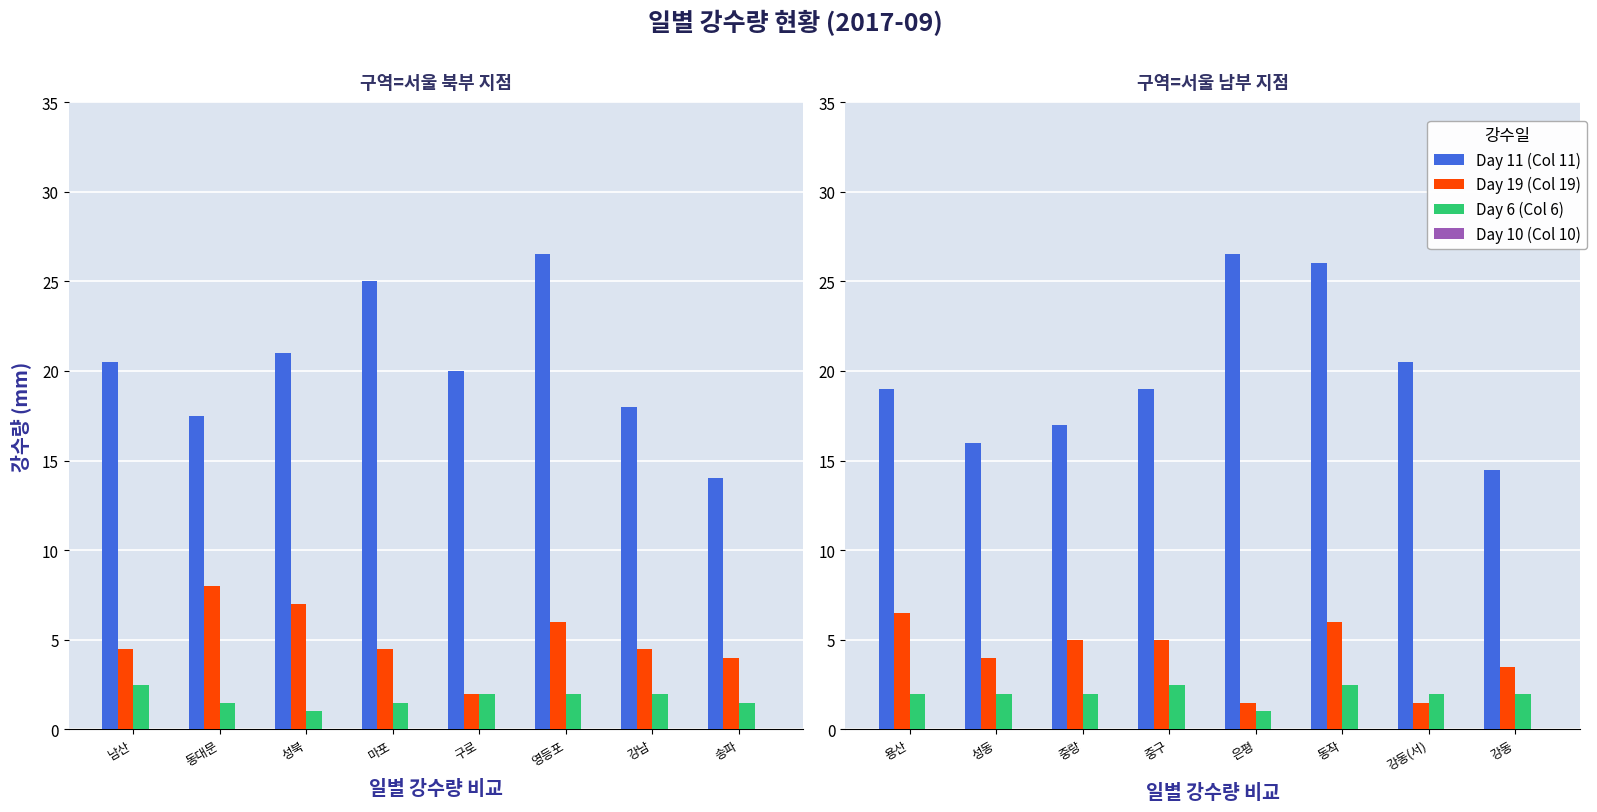

What is the difference between the maximum and minimum values in the Day 19 (Col 19) series?

5.0